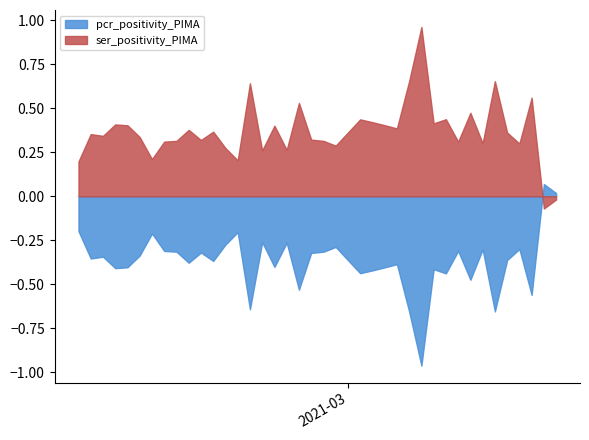

What position from the left is 2021-03-16?

3